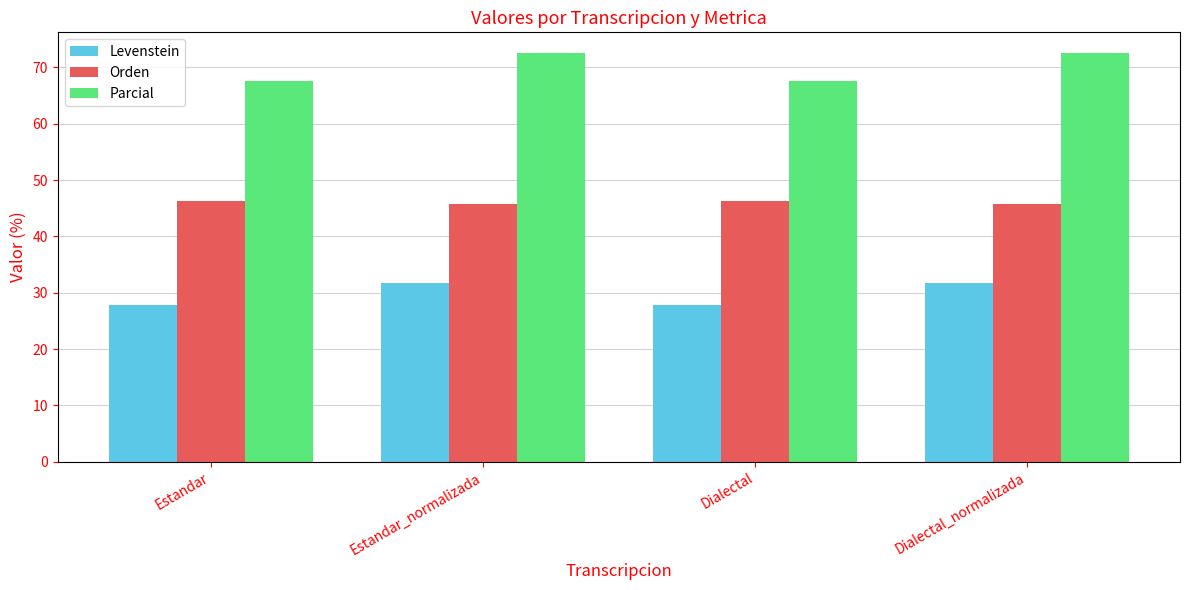

What is the total value across all series at Dialectal_normalizada?

150.1